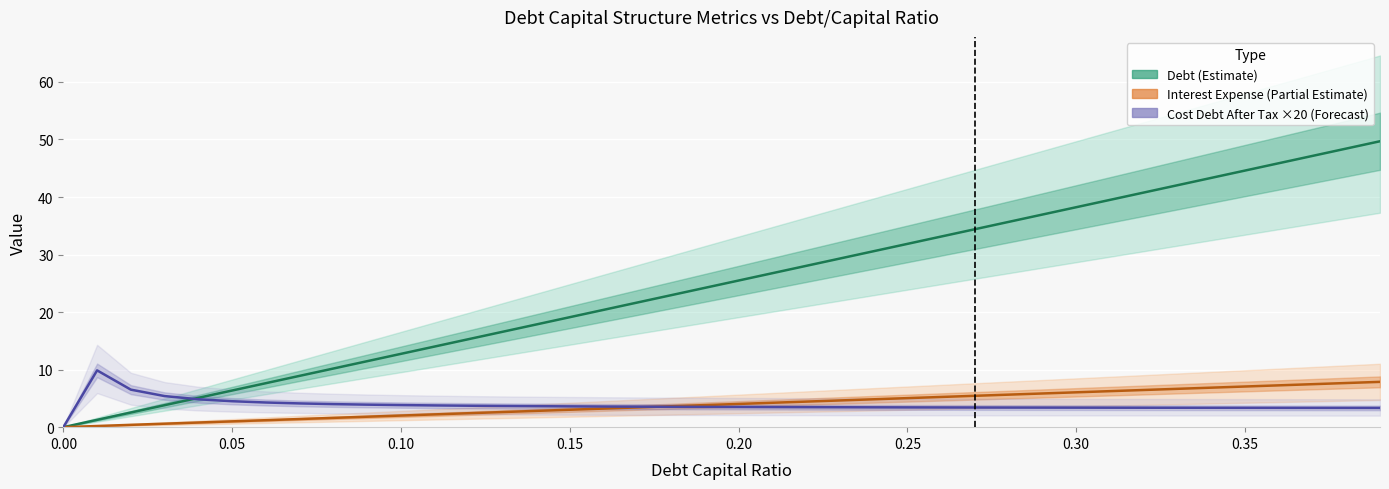

True or false: Interest Expense (Partial Estimate) has more than 2 interior local peaks.

False